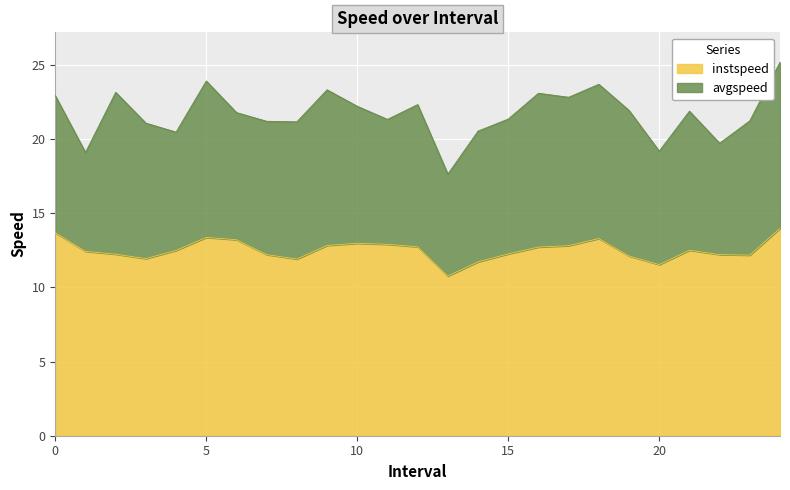

At which category does the chart reach its minimum across all series?

13.0